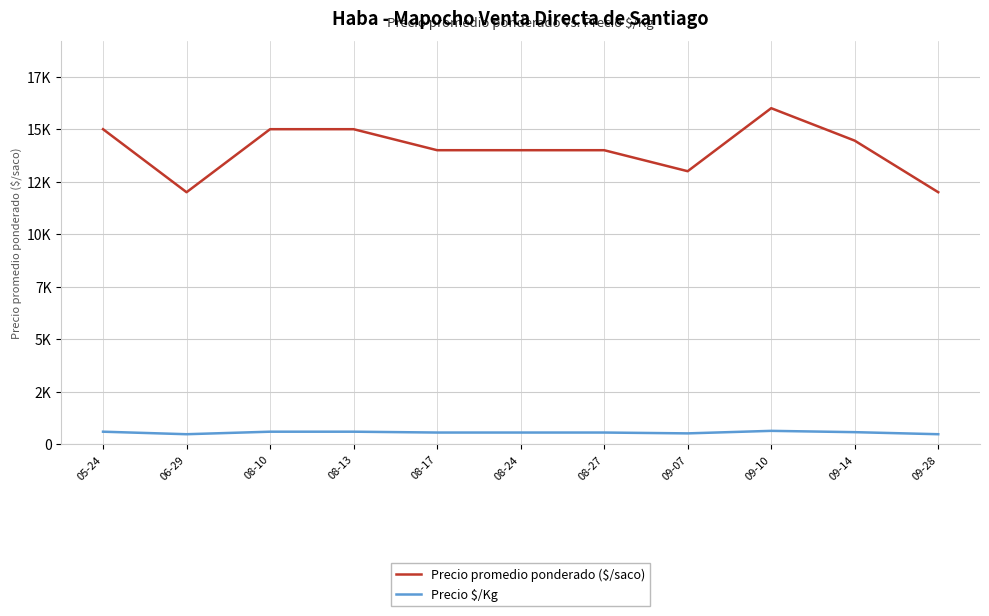

Reading left to right, what are all the values shown in this chart?

Precio promedio ponderado ($/saco): 05-24=15000	06-29=12000	08-10=15000	08-13=15000	08-17=14000	08-24=14000	08-27=14000	09-07=13000	09-10=16000	09-14=14455	09-28=12000
Precio $/Kg: 05-24=600	06-29=480	08-10=600	08-13=600	08-17=560	08-24=560	08-27=560	09-07=520	09-10=640	09-14=578	09-28=480